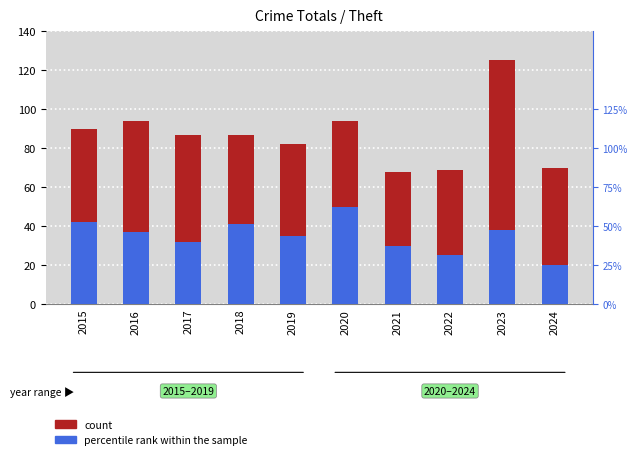

What are all the series names shown in the legend?

count, percentile rank within the sample